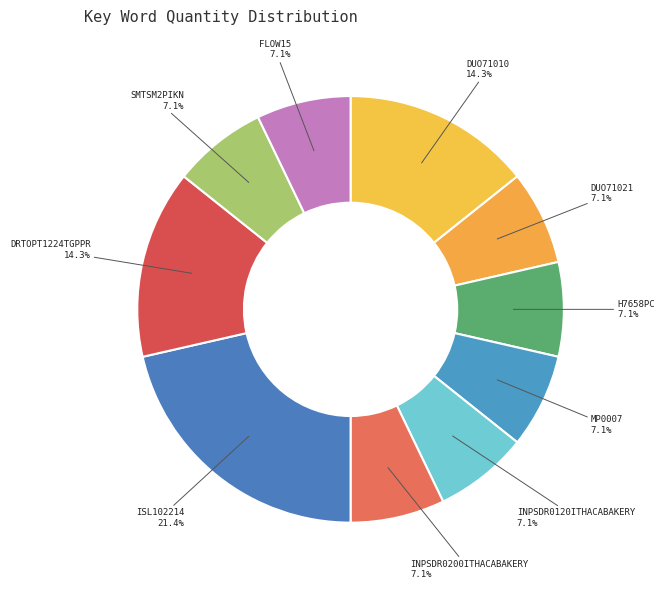

How many segments does this pie chart have?

10